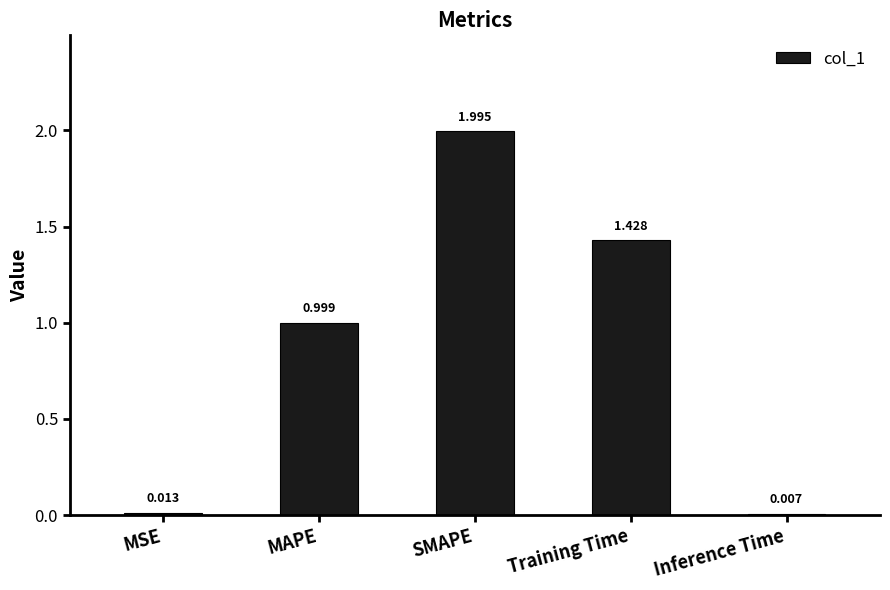

What is the change in value from MSE to SMAPE?

+2.0